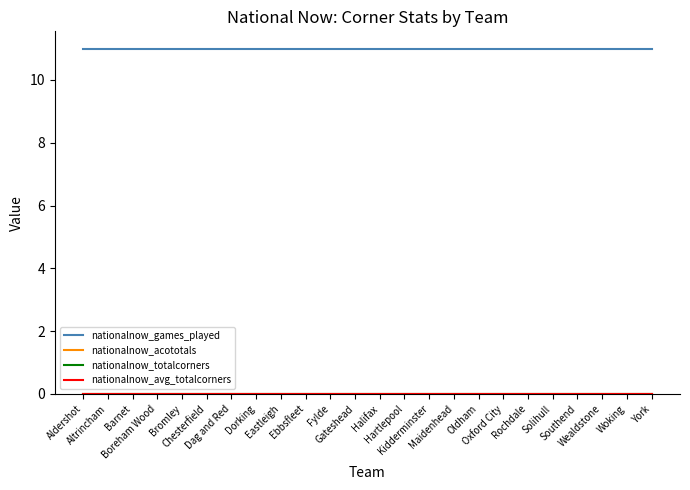

What is the label of the 9th point from the right?

Maidenhead